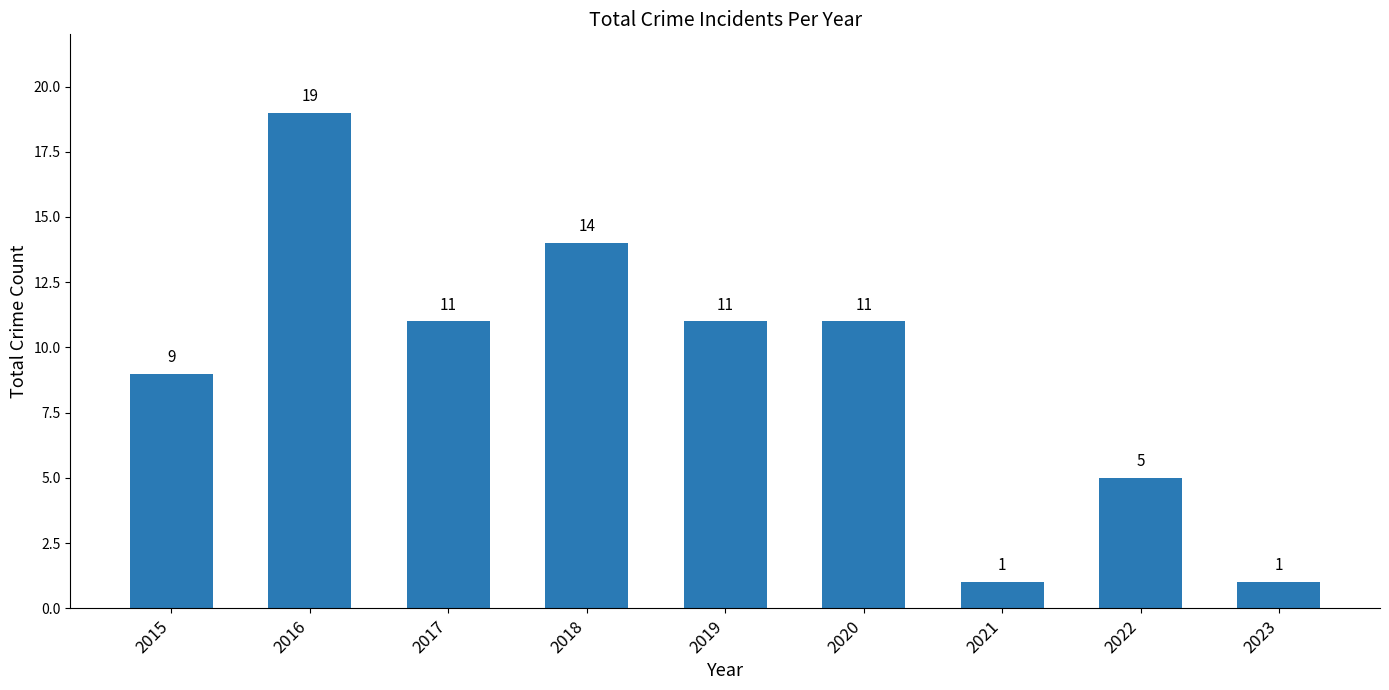

What is the approximate value at 2017?

11